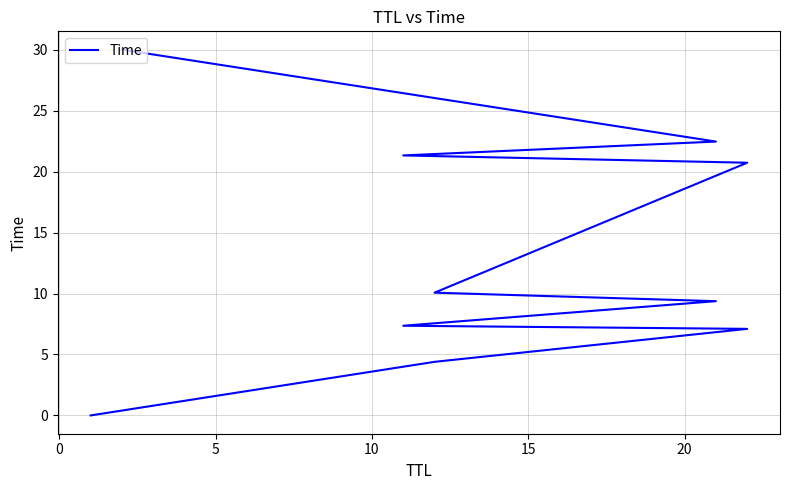

At which label is the value closest to 15?

20